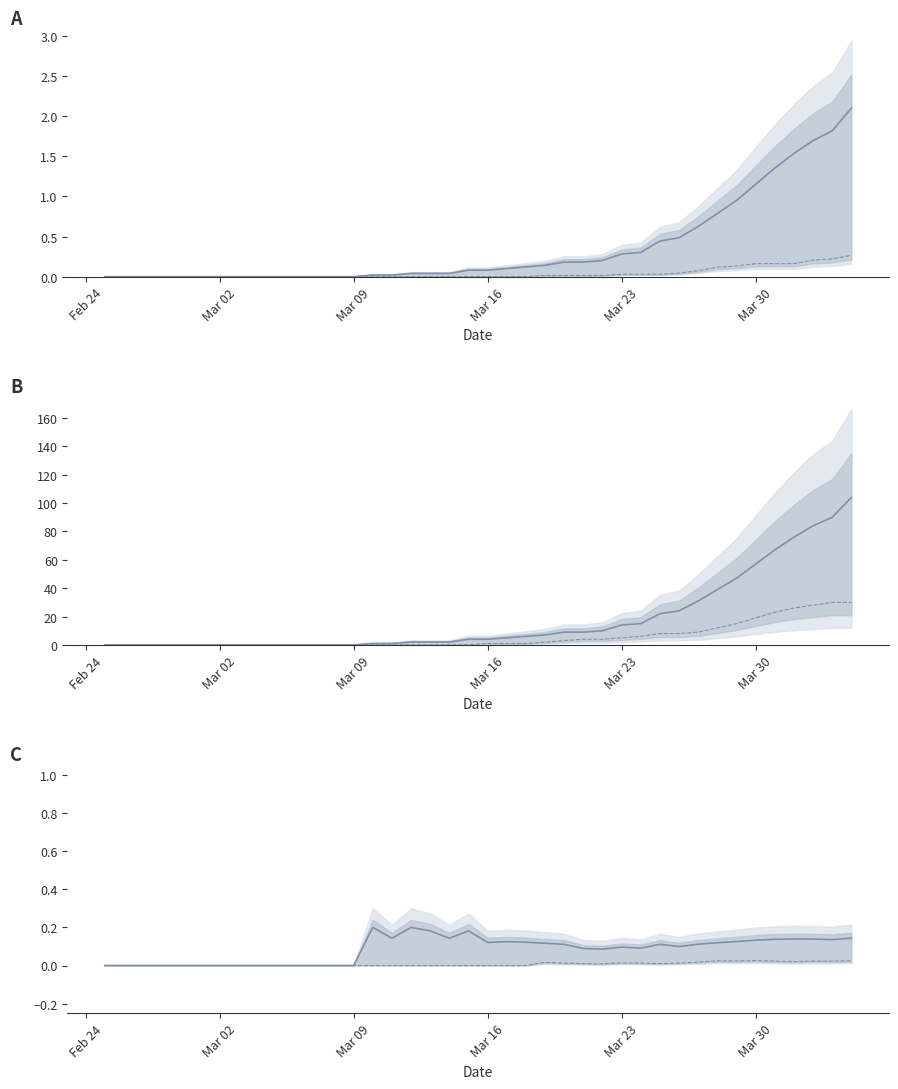

Does the chart have visible grid lines?

No